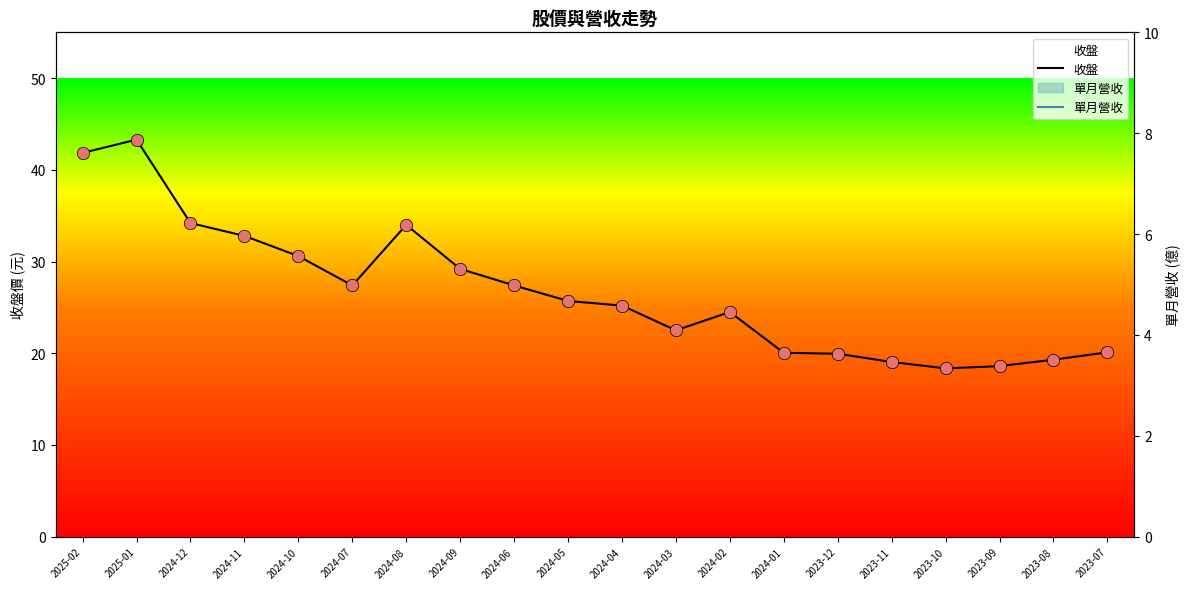

Which series contains the highest Y value?

收盤